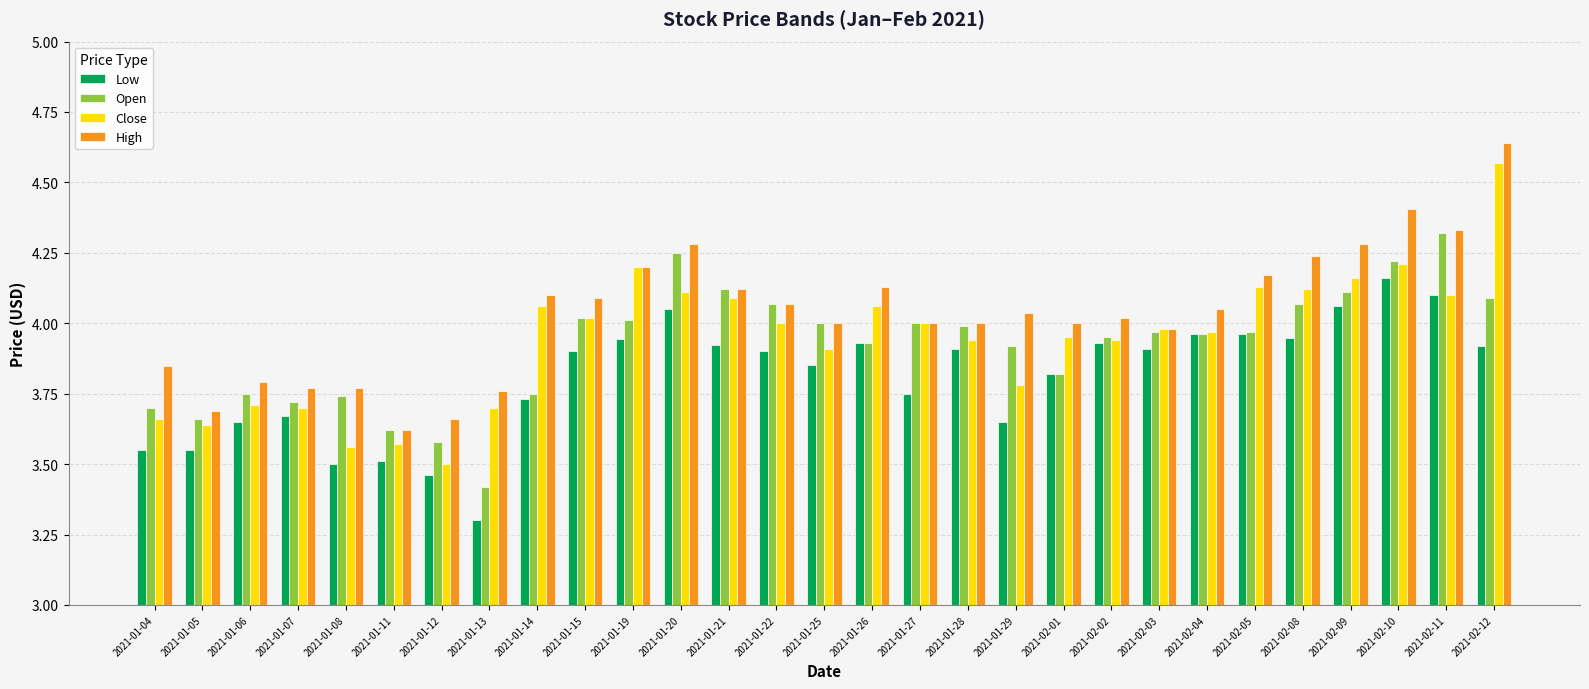

What position from the left is 2021-02-01?

20